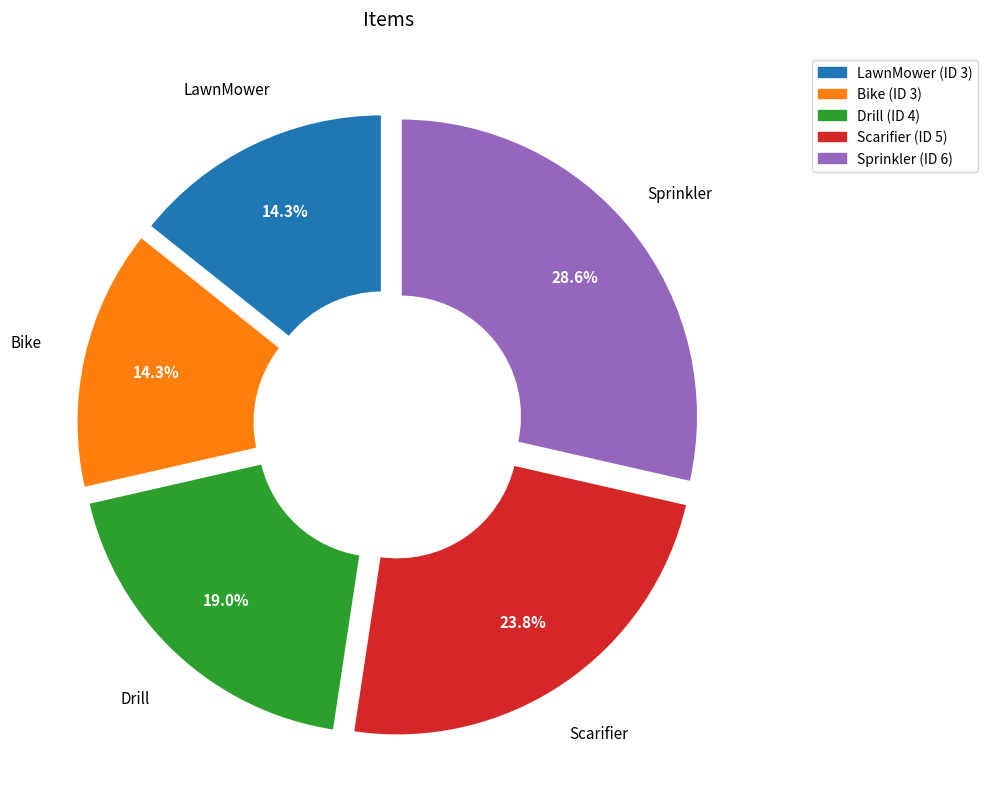

Count the number of slices in the pie.

5